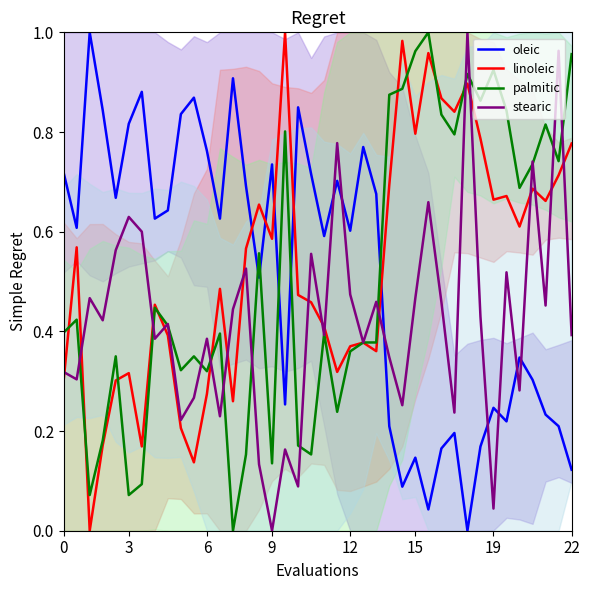

How many intersections are there between palmitic and oleic?

5